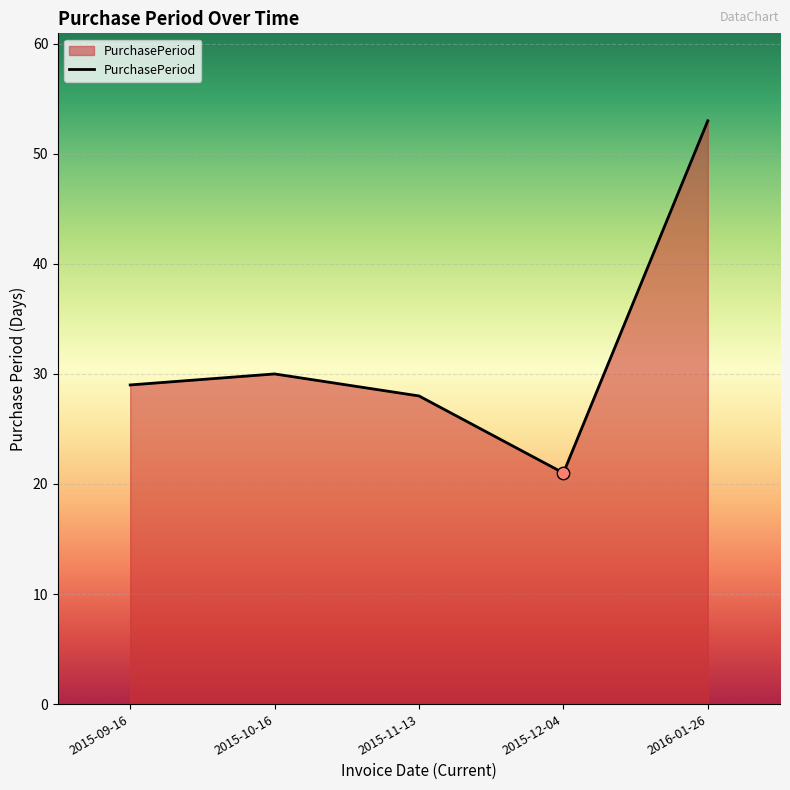

What is the ratio of the value at 2015-11-13 to the value at 2015-10-16?

0.9